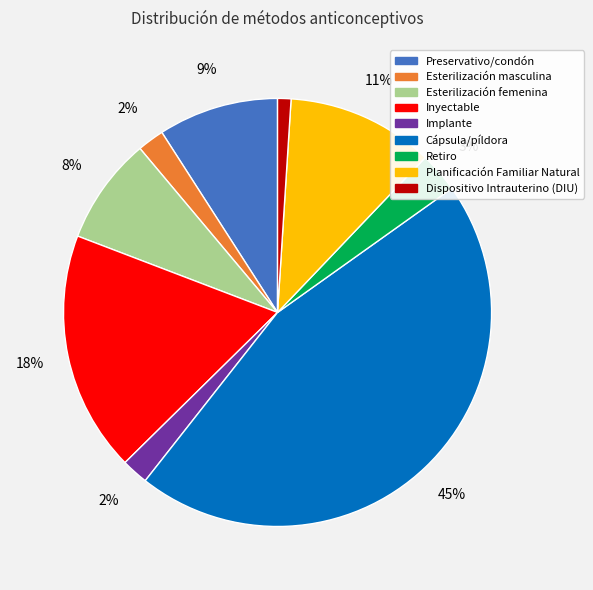

Which has a higher value, Inyectable or Dispositivo Intrauterino (DIU)?

Inyectable